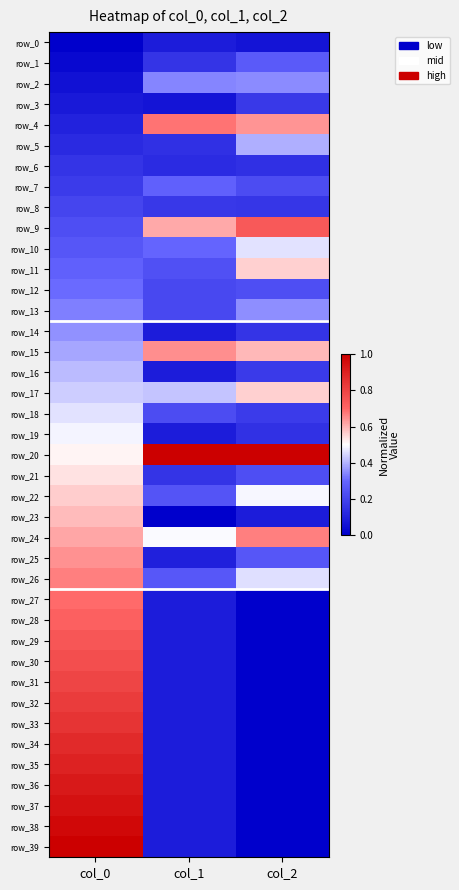

What is the spread (max minus min) of values at col_0?

1.0